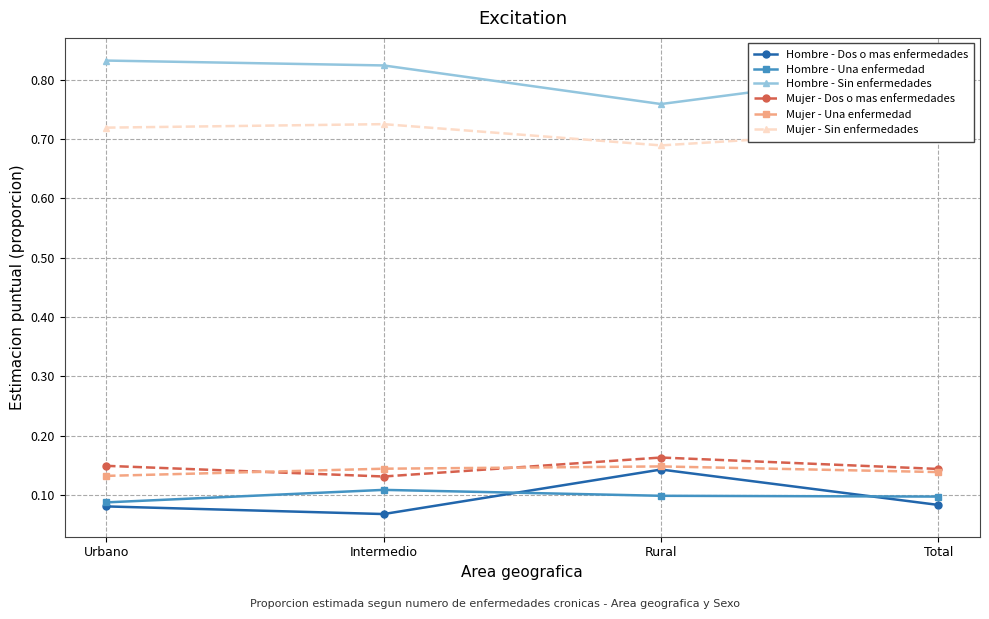

How many series are shown in this chart?

6